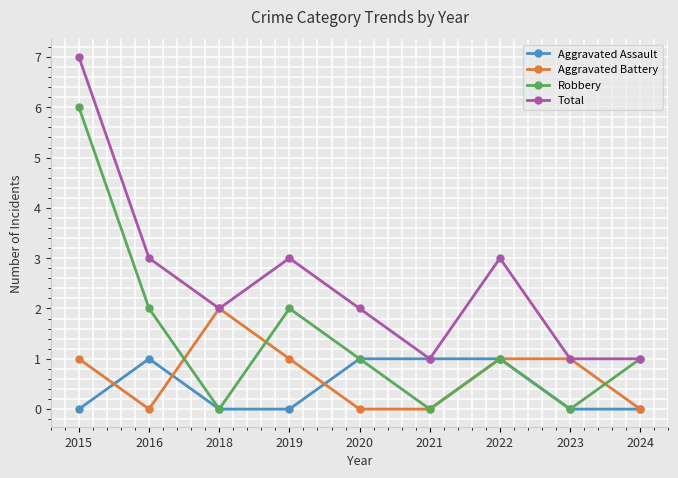

True or false: Robbery has more than 0 interior local peaks.

True